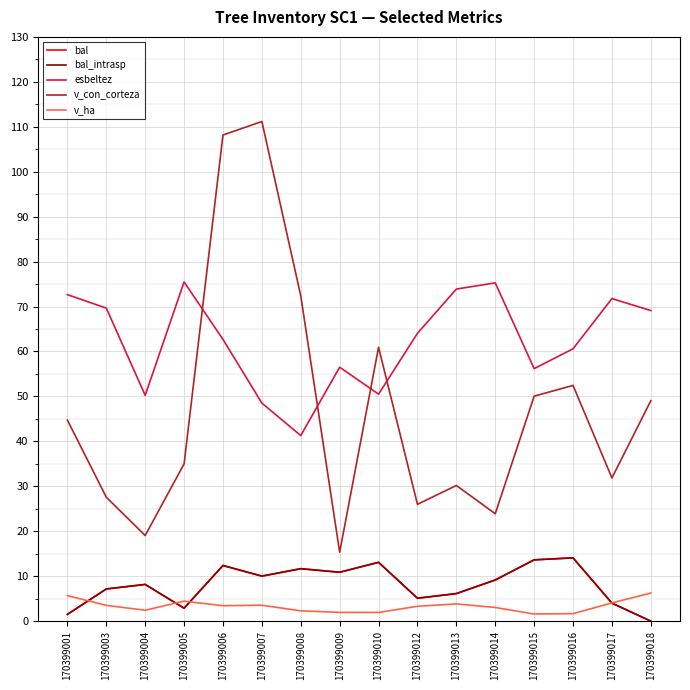

Between 170399006 and 170399010, which is larger?

170399010